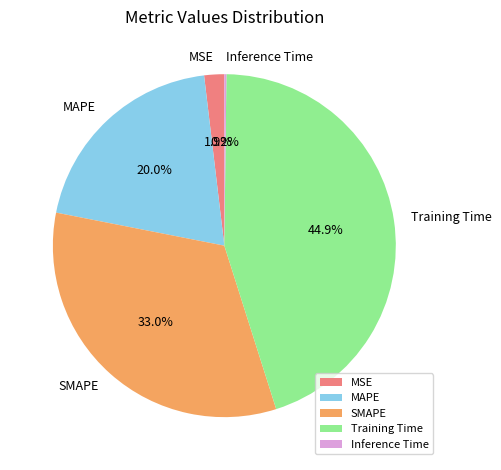

What percentage is NOT represented by Training Time?

55.1%